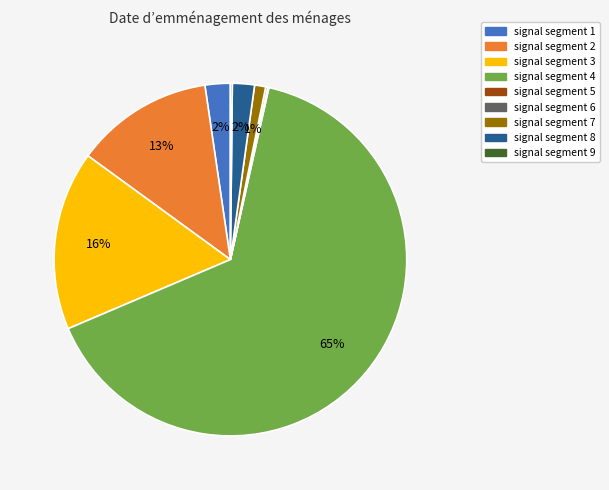

Do signal segment 4 and signal segment 2 together represent more than half of the pie?

Yes